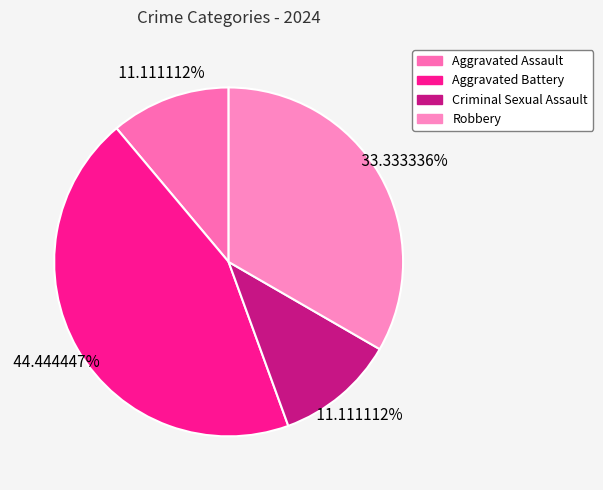

Which slice is the largest?

Aggravated Battery